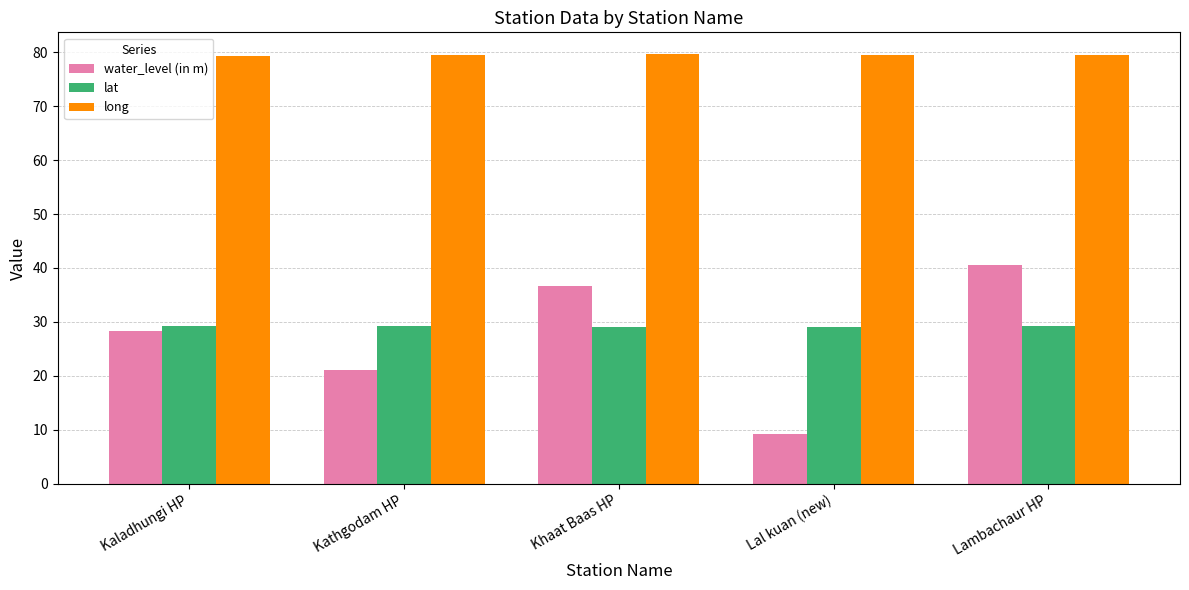

What are all the series names shown in the legend?

water_level (in m), lat, long